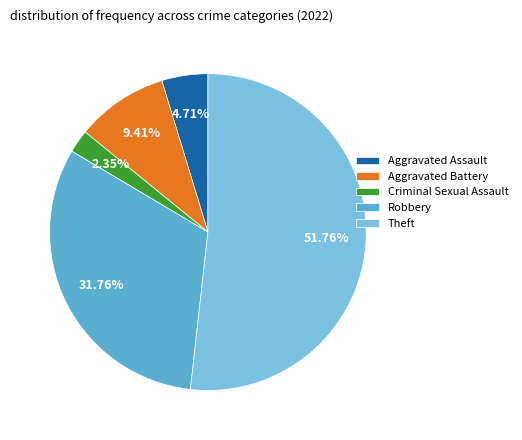

To the nearest percent, what is the difference between the Criminal Sexual Assault and Theft slice percentages?

49%